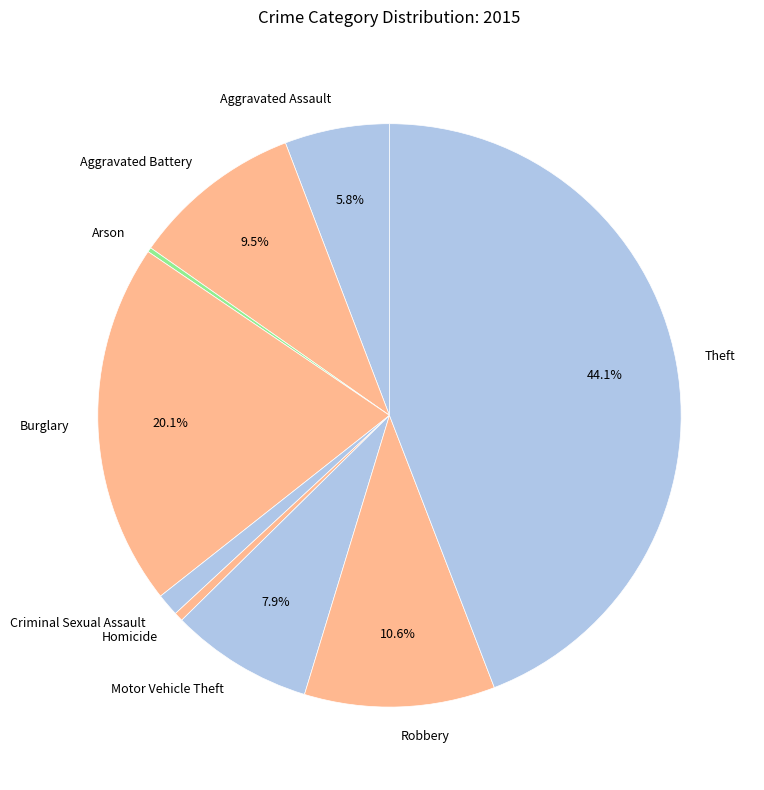

What is the largest slice in the pie chart?

Theft